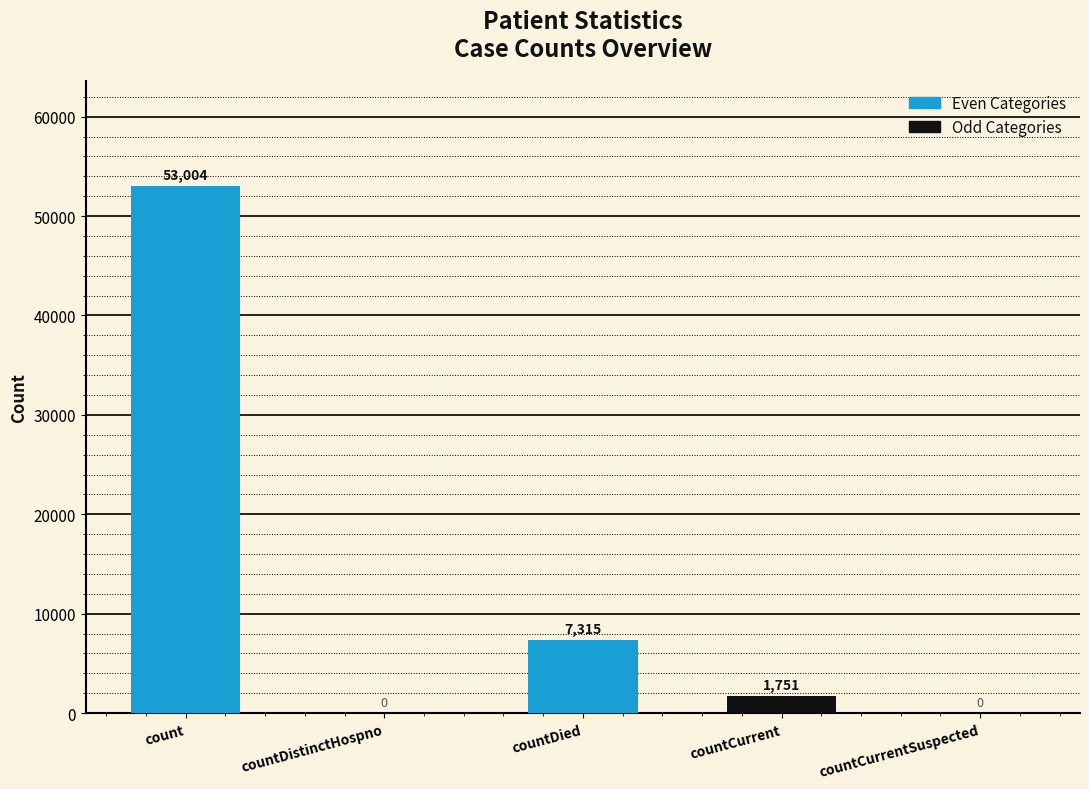

What is the greatest value displayed?

53004